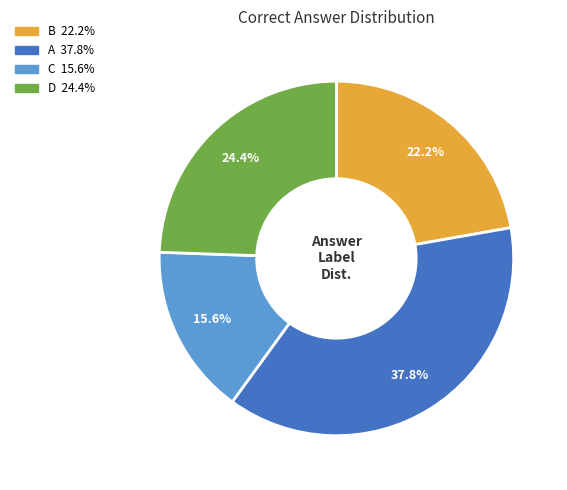

Approximately how many times larger is the value at D compared to B?

1.1